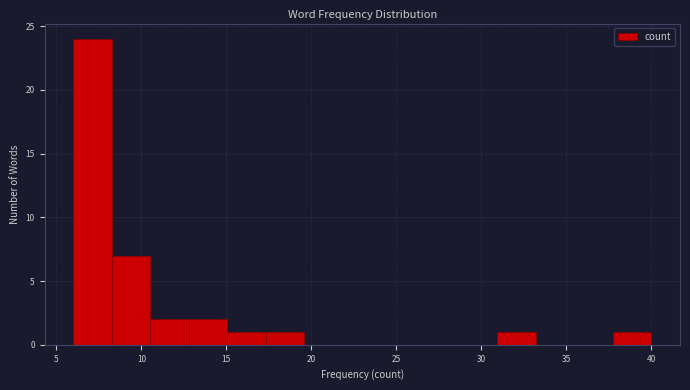

Reading left to right, list every bar in this chart as the range it spans on the x-axis followed by its height. Neither the bar edges nor the heights are printed on the chart, so give them approximately, as read against the axes.

6.0 to 8.5: 24
8.5 to 10.5: 7
10.5 to 13.0: 2
13.0 to 15.0: 2
15.0 to 17.5: 1
17.5 to 19.5: 1
19.5 to 22.0: 0
22.0 to 24.0: 0
24.0 to 26.5: 0
26.5 to 28.5: 0
28.5 to 31.0: 0
31.0 to 33.0: 1
33.0 to 35.5: 0
35.5 to 37.5: 0
37.5 to 40.0: 1